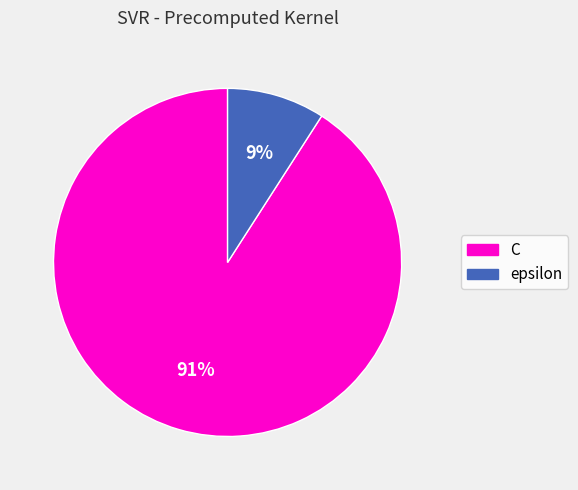

Combined, do epsilon and C account for over 50%?

Yes